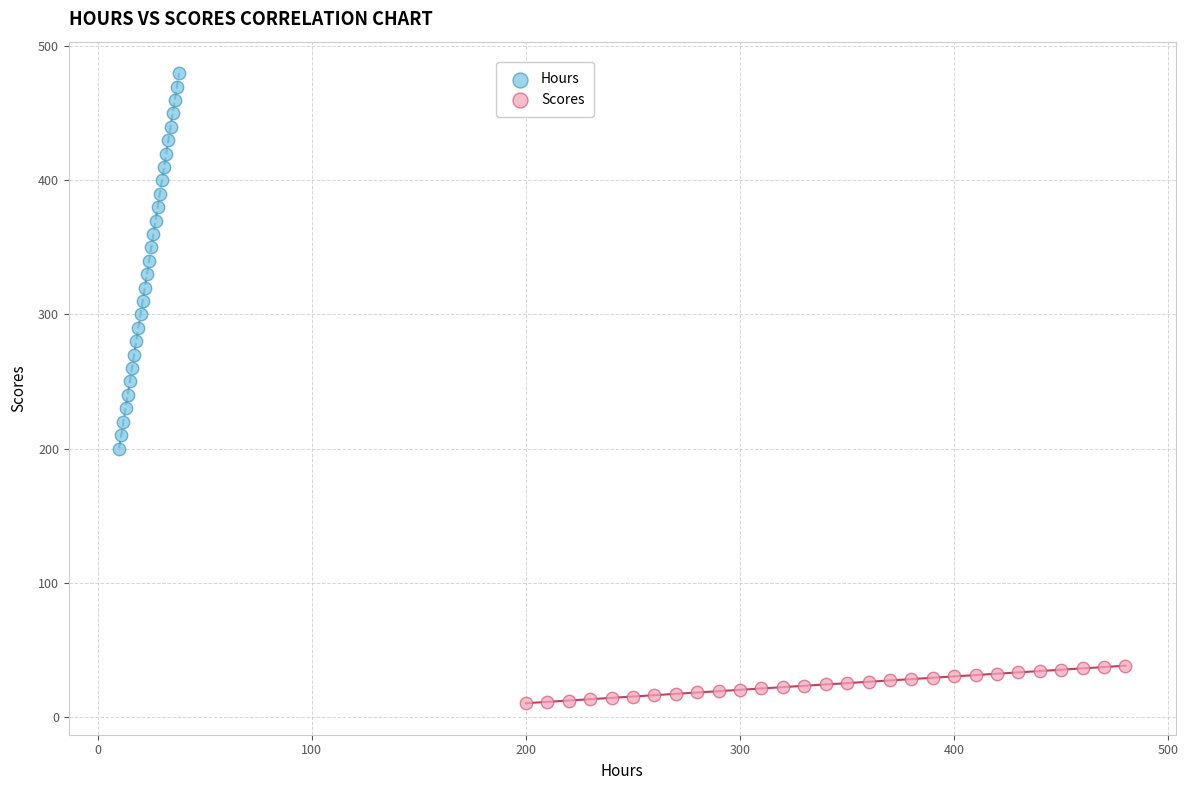

What are all the series names shown in the legend?

Hours, Scores